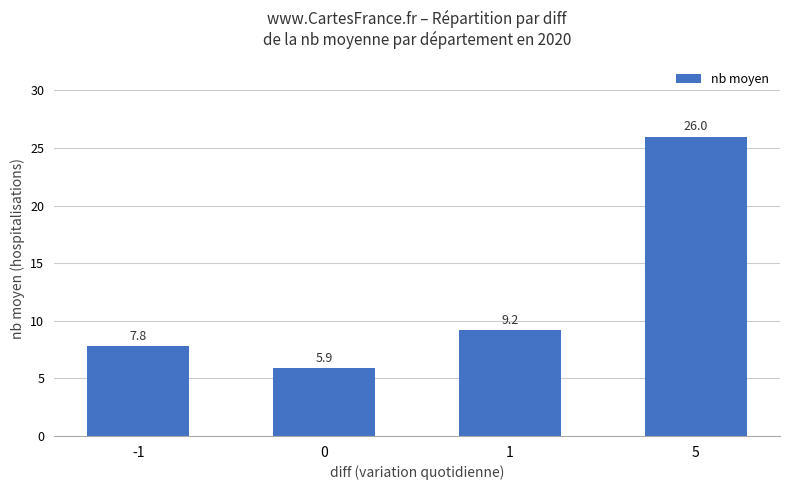

What is the maximum value shown in the chart?

26.0